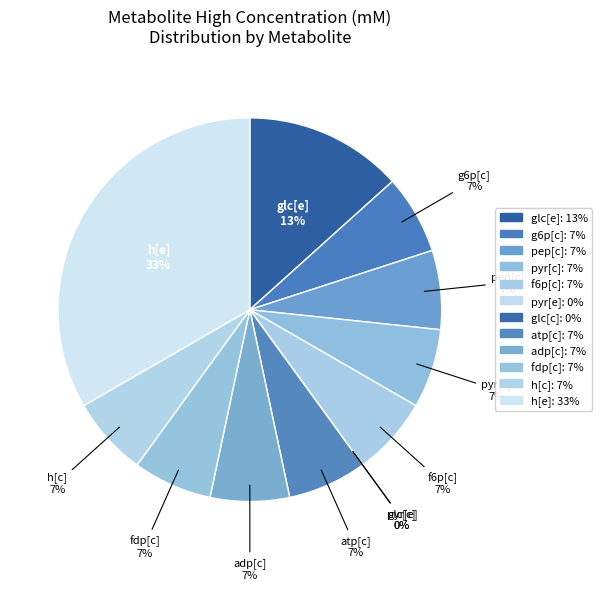

To the nearest percent, what percentage of the pie is glc[e]?

13%